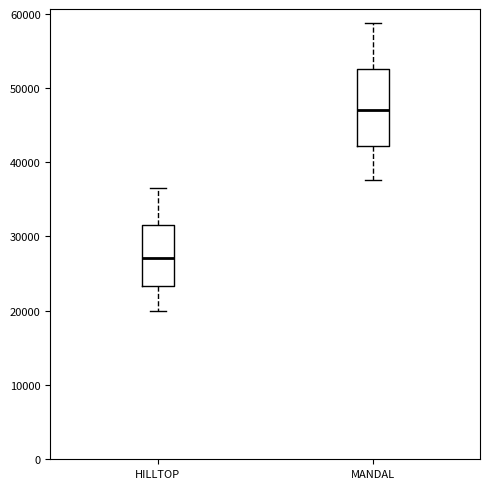

Reading left to right, read every box against the y-axis: the position of its median line, the range the box covers, and the ends of its whiskers. The values are not printed on the chart, so give them approximately, as read against the axis.

HILLTOP: median 27000, box 23000 to 32000, whiskers 20000 to 37000
MANDAL: median 47000, box 42000 to 53000, whiskers 38000 to 59000